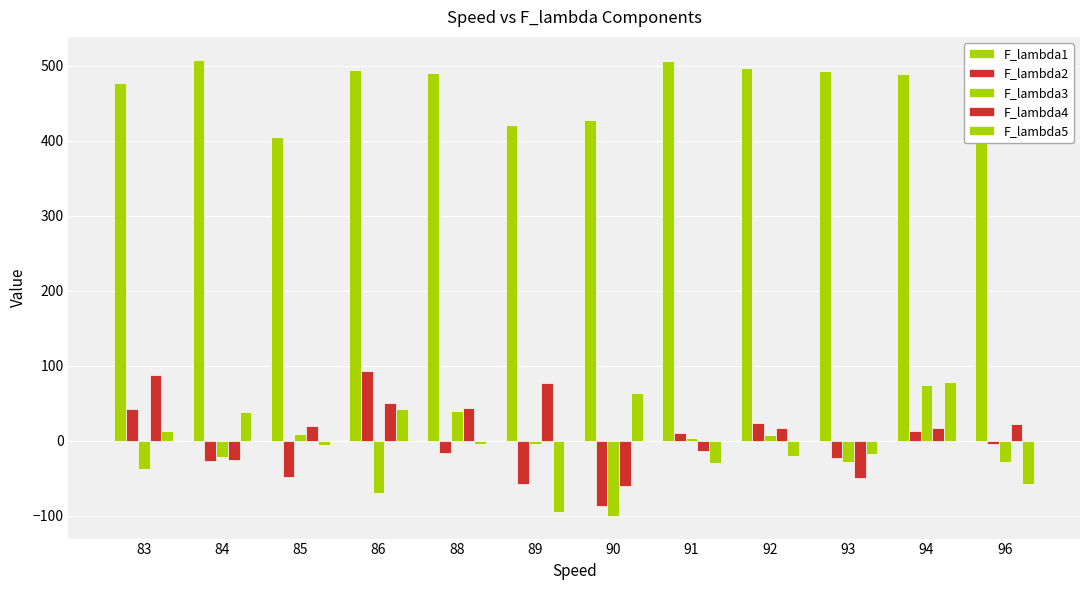

How many data points does each series have?

12